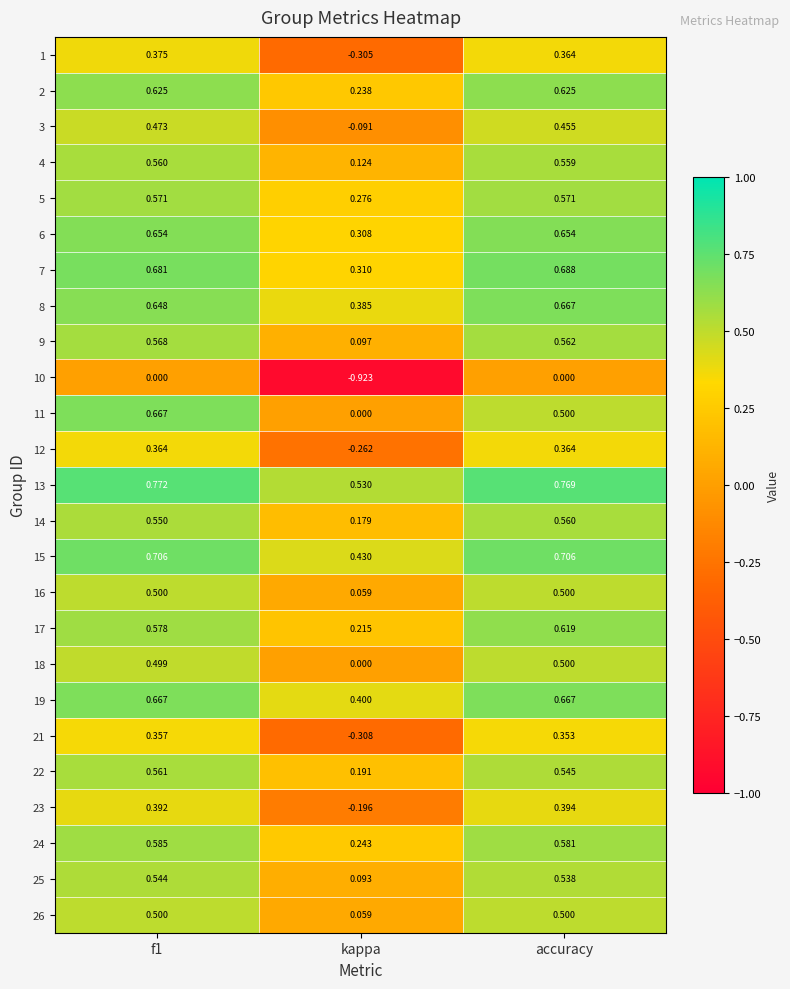

At which label is 13 closest to 0?

kappa